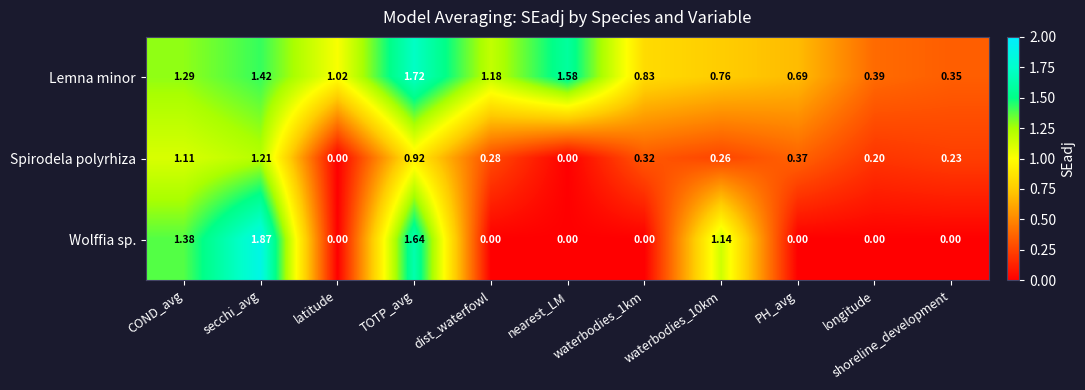

Which series has the largest total across all categories?

Lemna minor